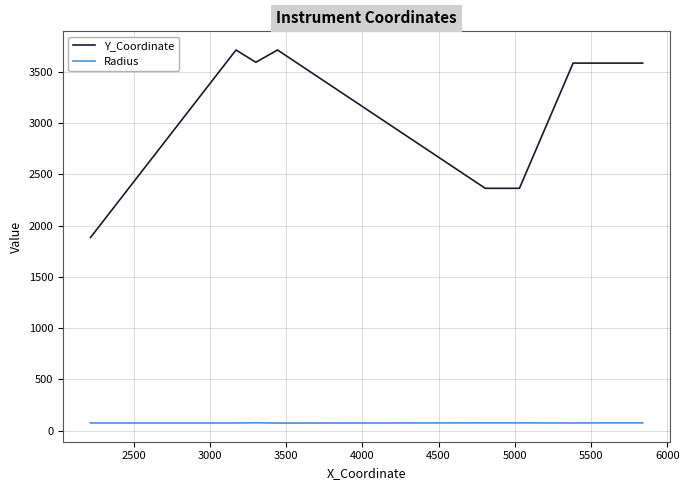

Which series has the largest range (max minus min)?

Y_Coordinate